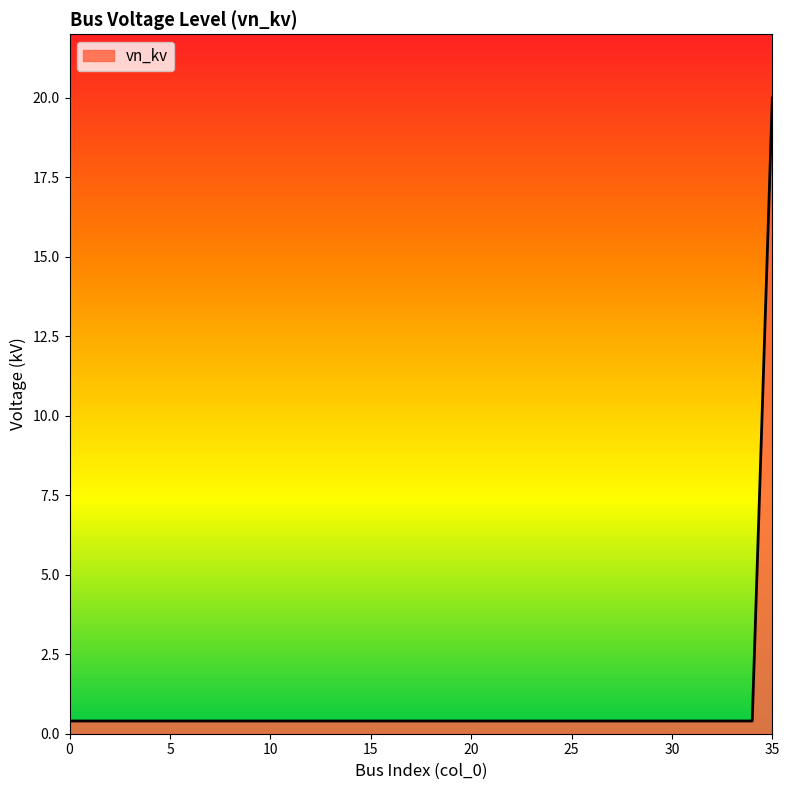

How many lines are shown in the chart?

1